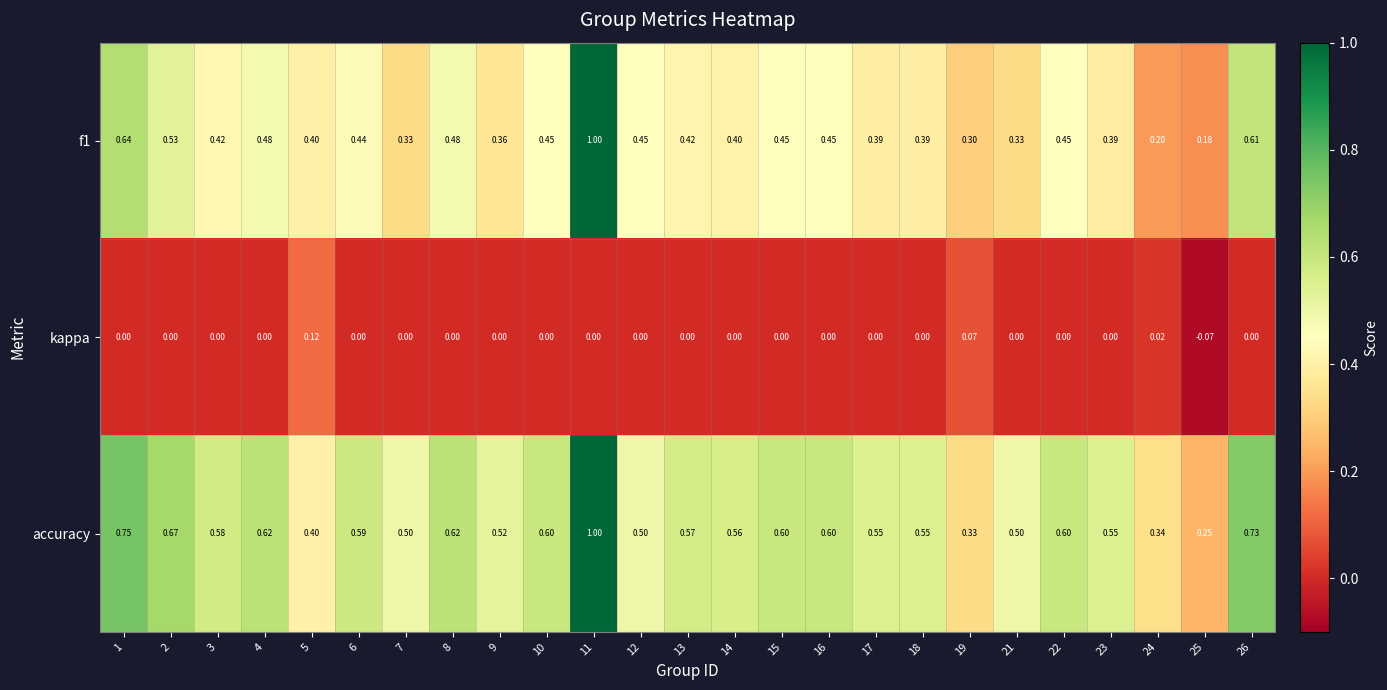

What is the difference between the highest and lowest values at 21?

0.5